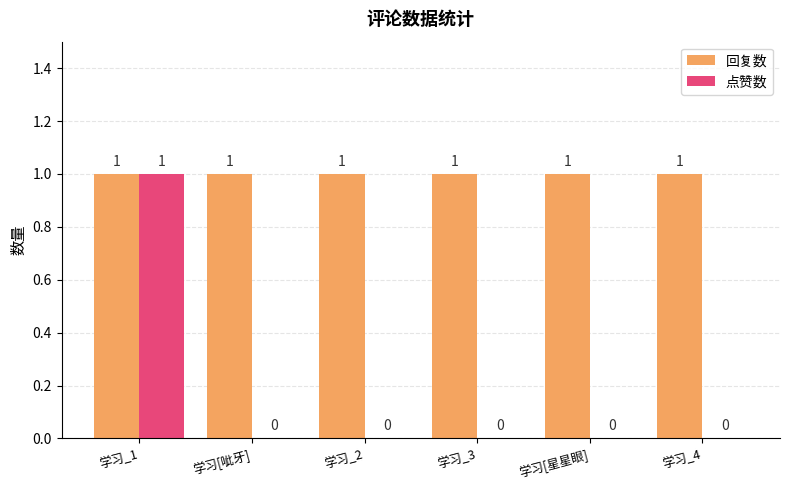

At which label does 点赞数 reach its peak?

学习_1